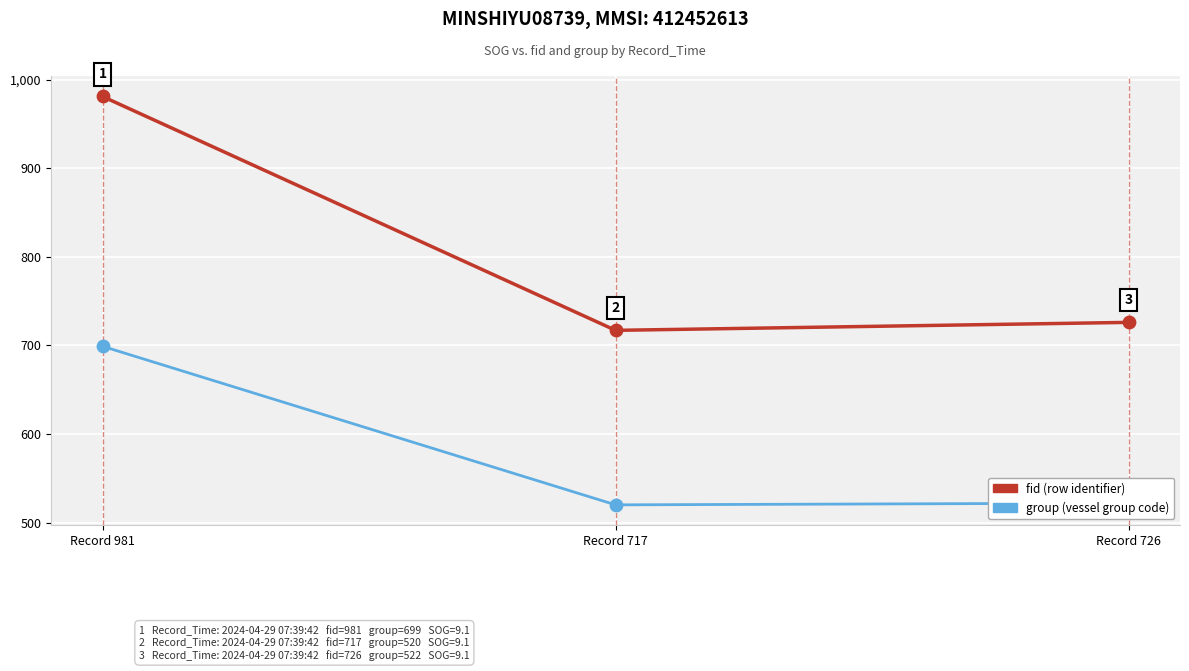

What is the total value across all series at Record 726?

1248